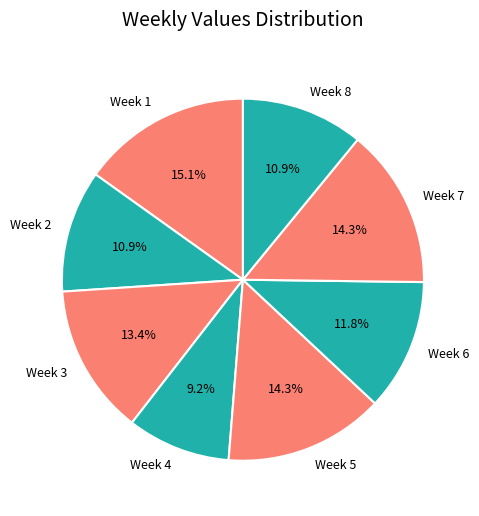

To the nearest percent, what percentage of the pie is Week 2?

11%